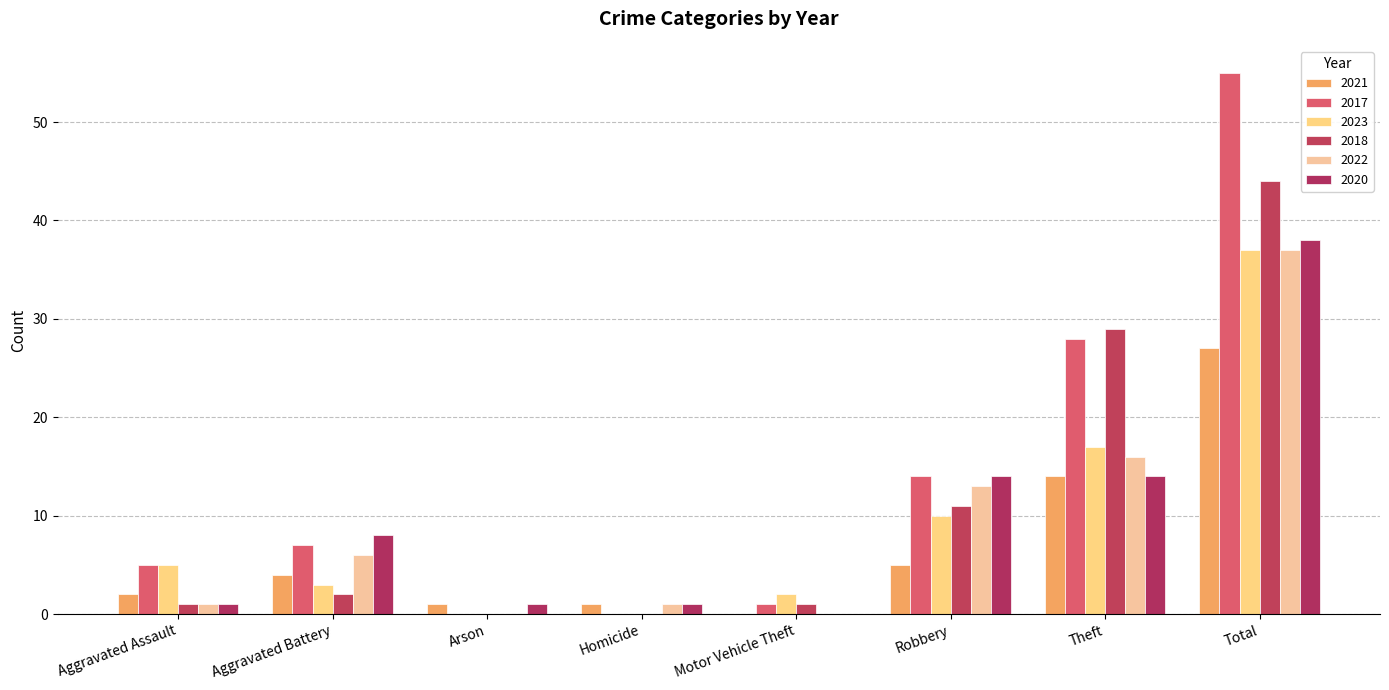

At how many categories does at least one series exceed 53?

1